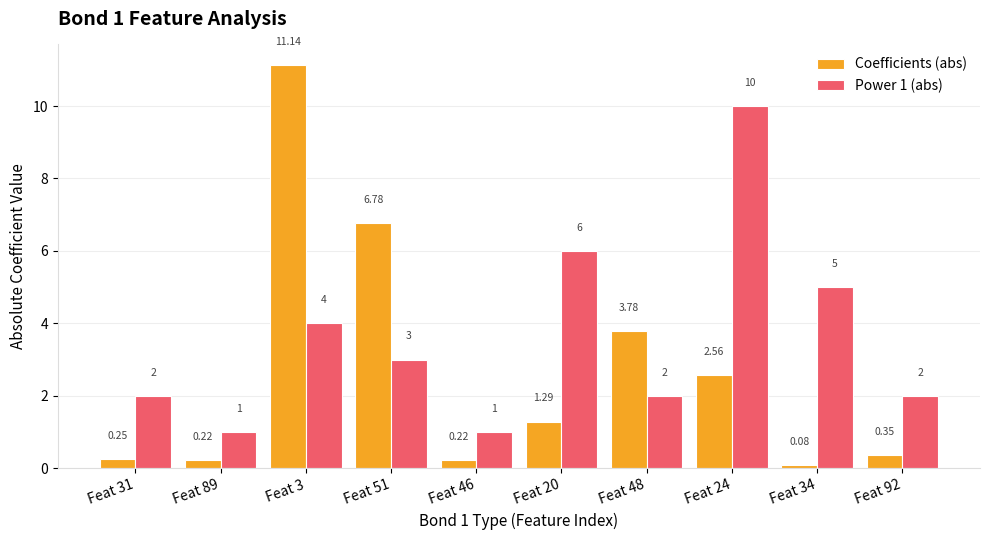

What is the minimum value for Power 1 (abs)?

1.0